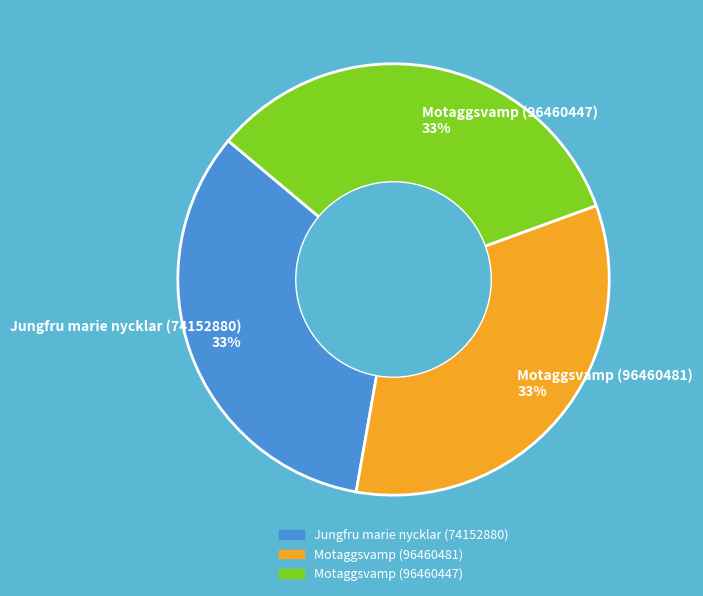

What is the ratio of the value at Motaggsvamp (96460481) 33% to the value at Motaggsvamp (96460447) 33%?

1.0